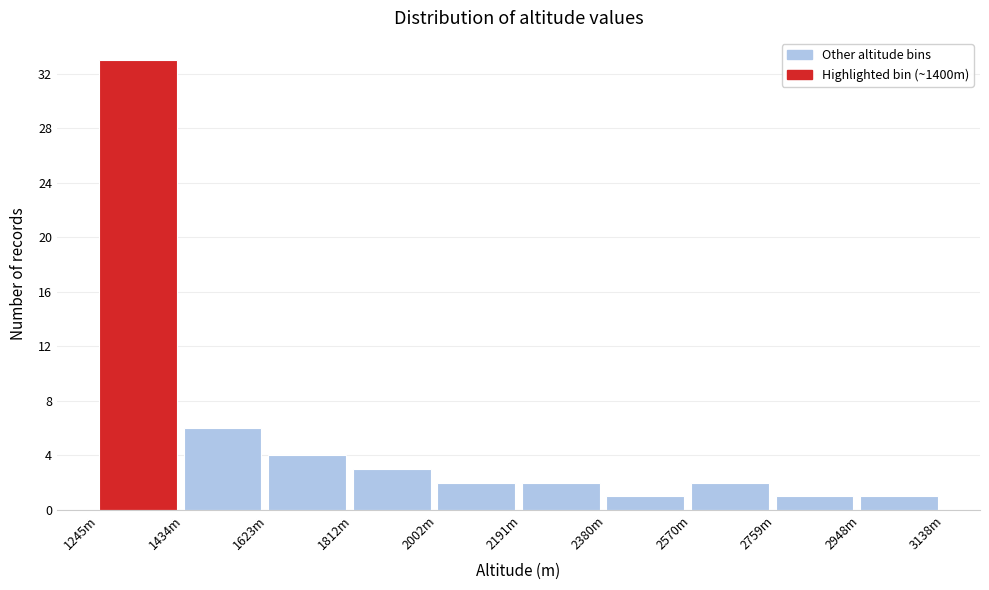

Reading left to right, transcribe all the data shown in this chart.

1245m=33	1434m=6	1623m=4	1812m=3	2002m=2	2191m=2	2380m=1	2570m=2	2759m=1	2948m=1